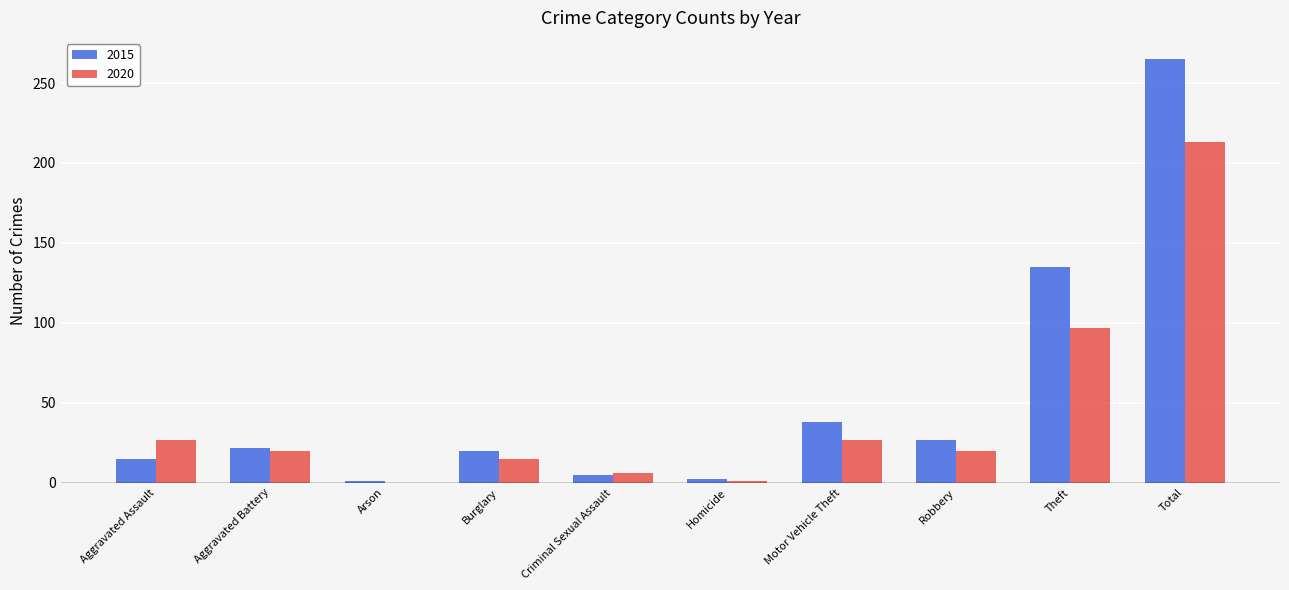

Between Aggravated Battery and Burglary, which series saw the biggest shift?

2020